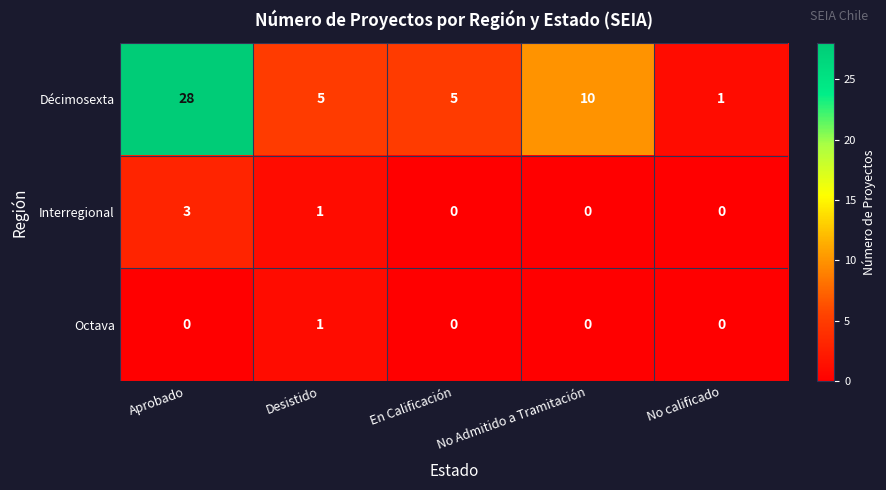

At which category does the chart reach its peak across all series?

Aprobado